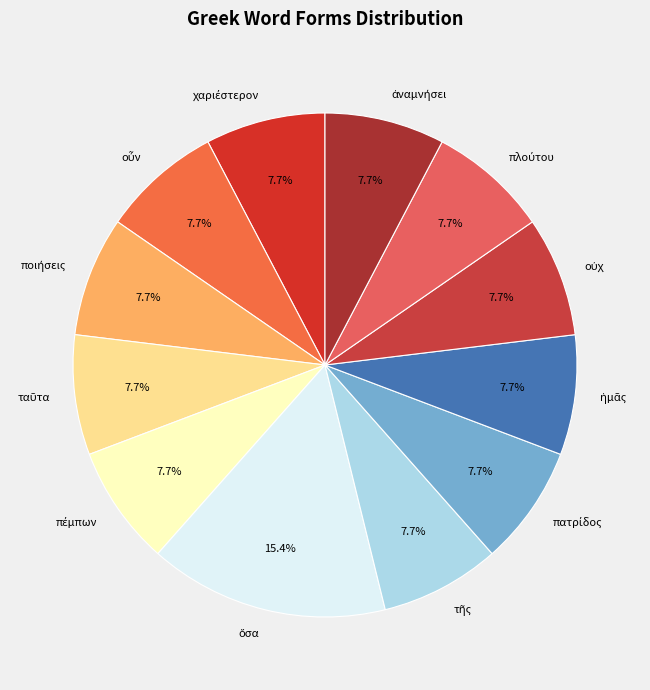

Is there any slice that represents more than half of the pie?

No